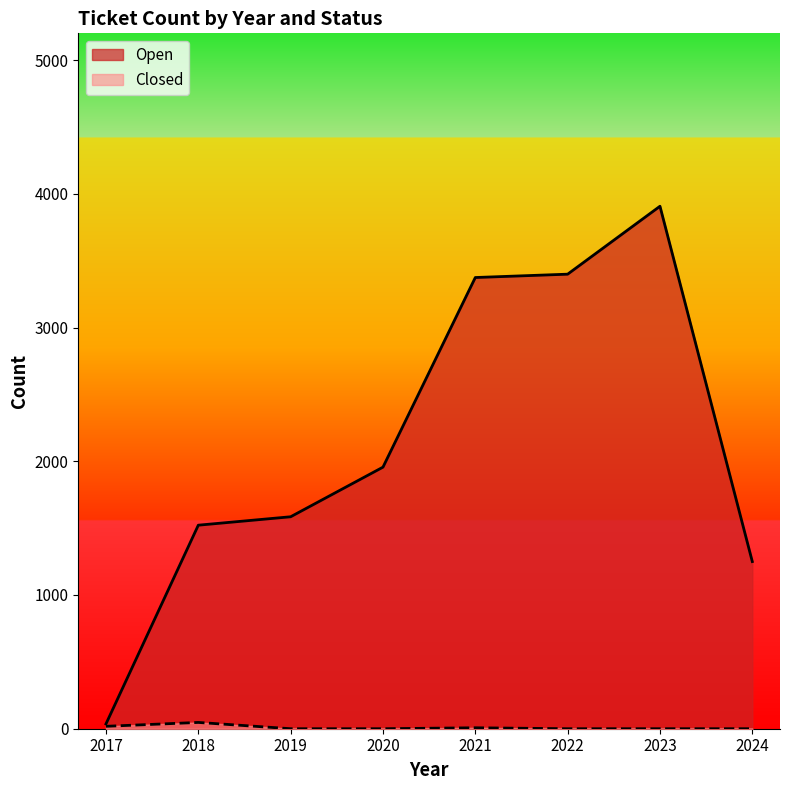

Which series has the widest spread of values?

Open